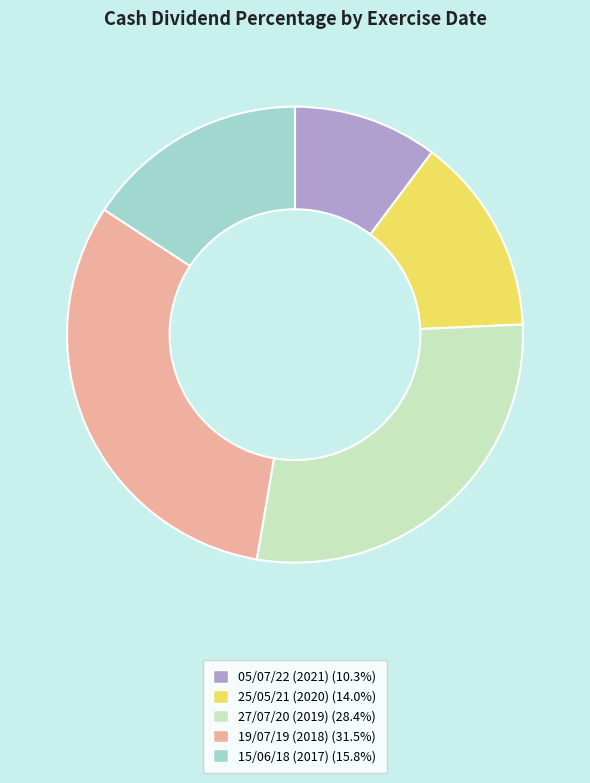

Do 05/07/22 (2021) and 25/05/21 (2020) together represent more than half of the pie?

No